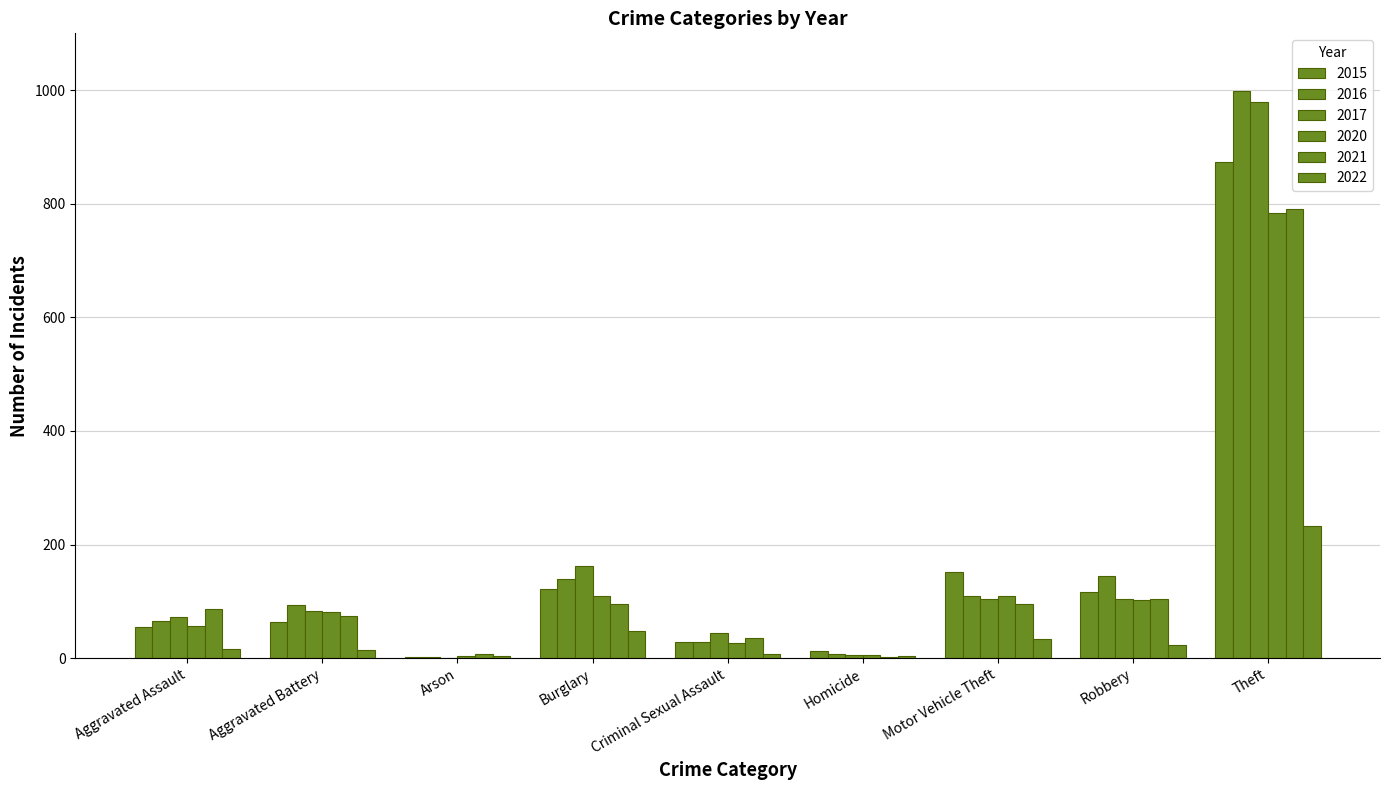

How many data points does each series have?

9